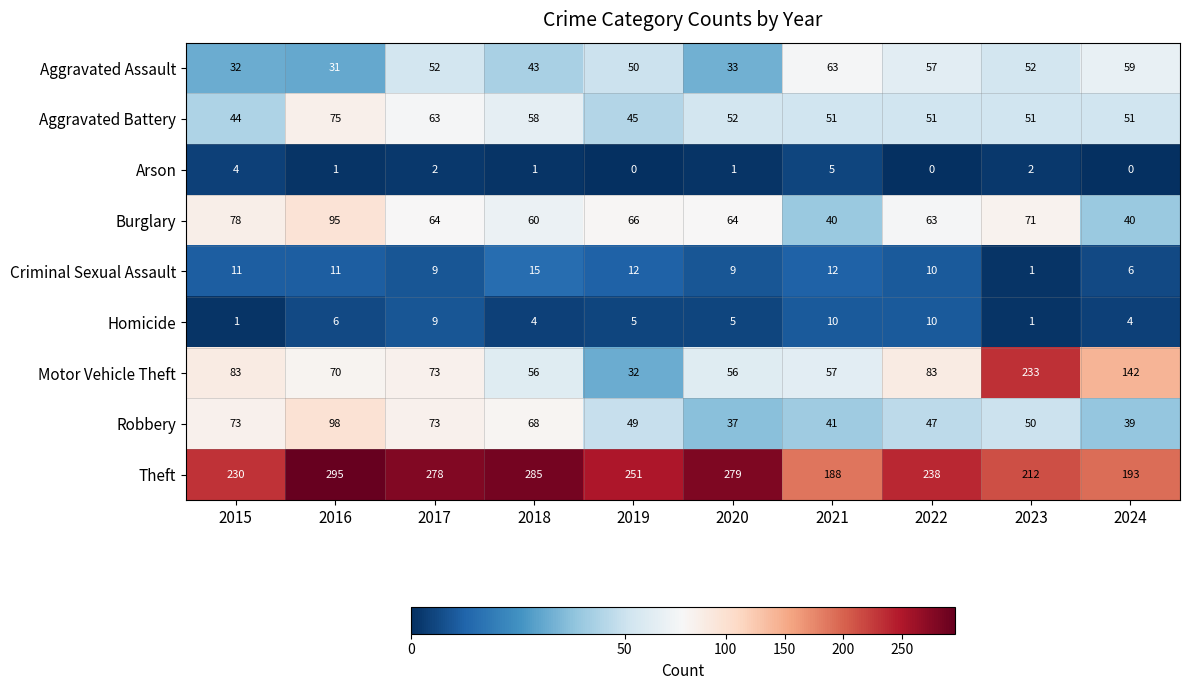

What is the spread (max minus min) of values at 2015?

229